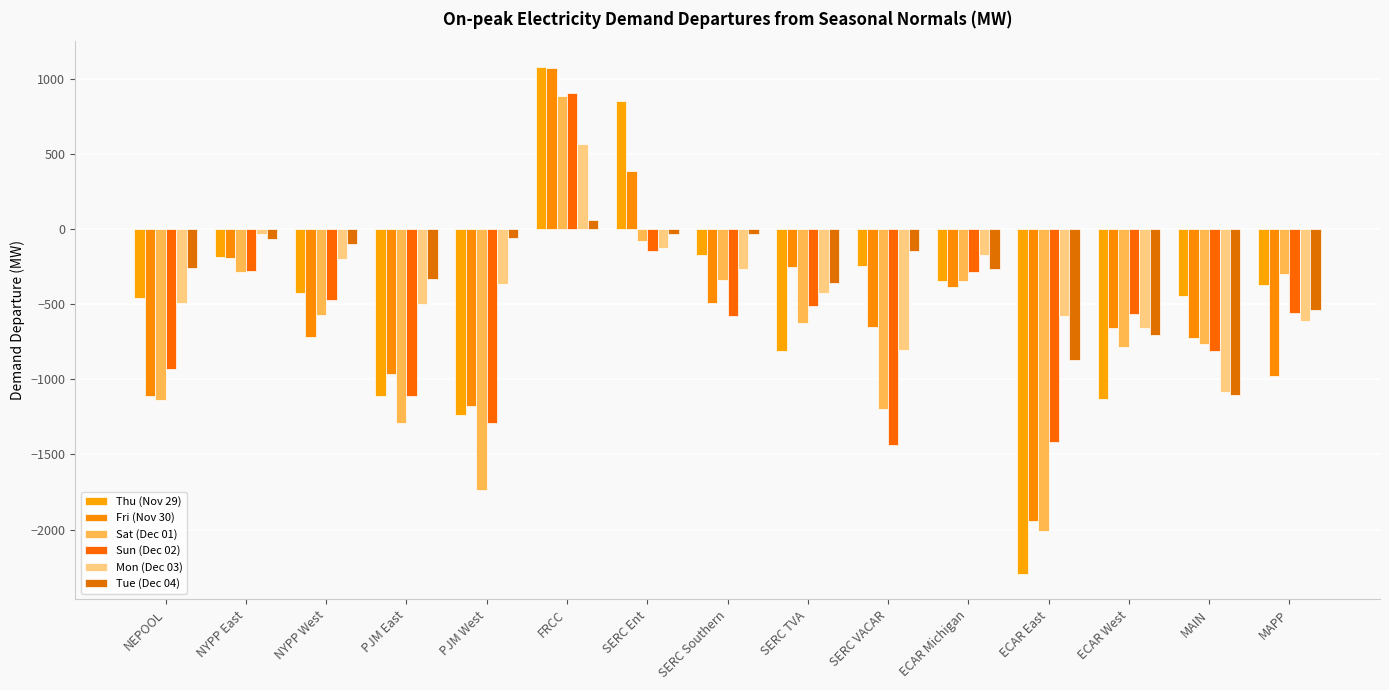

Rank the categories by Sat (Dec 01) value from lowest to highest.

ECAR East, PJM West, PJM East, SERC VACAR, NEPOOL, ECAR West, MAIN, SERC TVA, NYPP West, ECAR Michigan, SERC Southern, MAPP, NYPP East, SERC Ent, FRCC